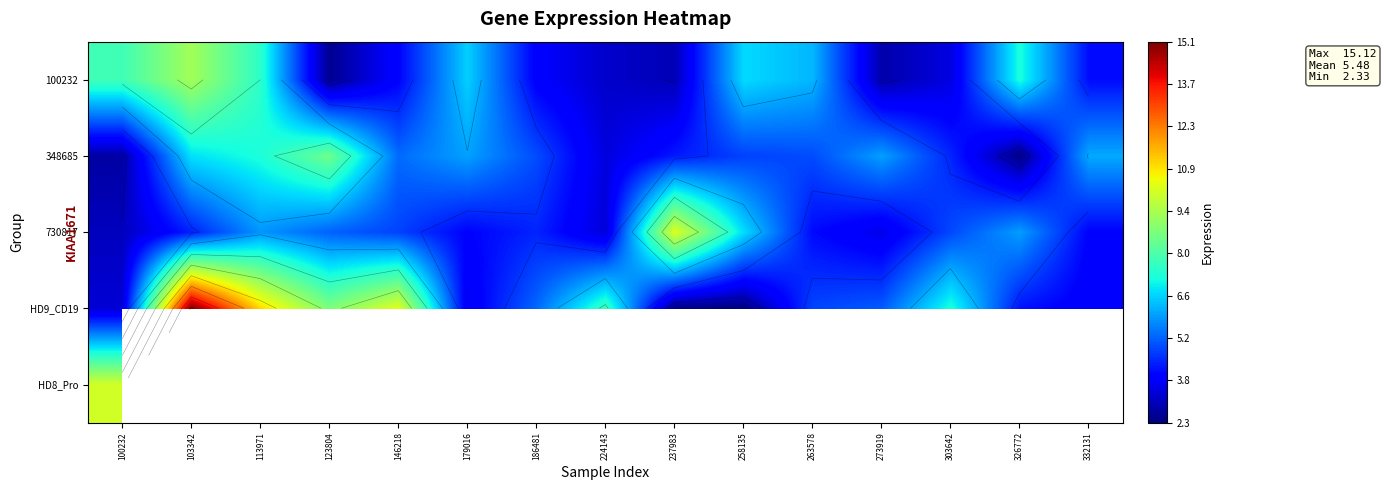

The value of 730817 at 123804 is 3.2. True or false?

False